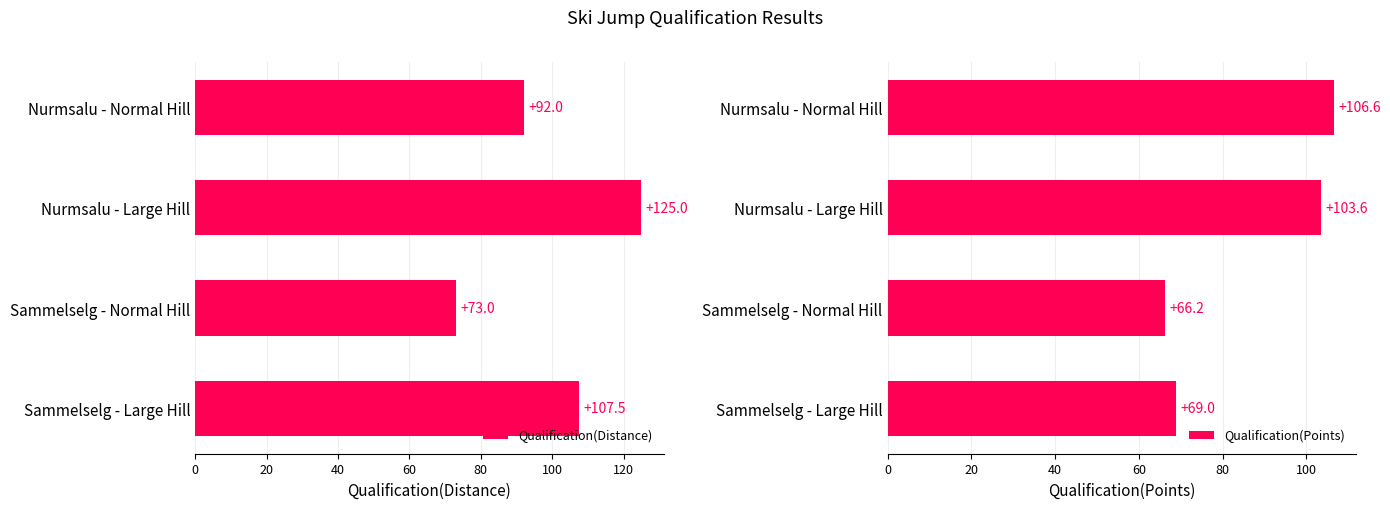

Reading right to left, extract all data points from this chart.

Qualification(Distance): 60=107.5	40=73.0	20=125.0	0=92.0
Qualification(Points): 60=69.0	40=66.2	20=103.6	0=106.6